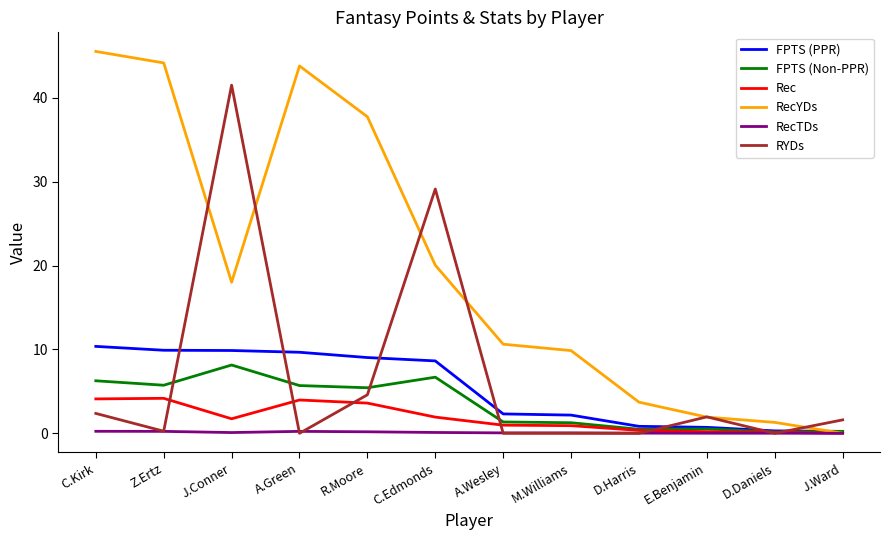

Rank the series by their maximum value, from lowest to highest.

RecTDs, Rec, FPTS (Non-PPR), FPTS (PPR), RYDs, RecYDs